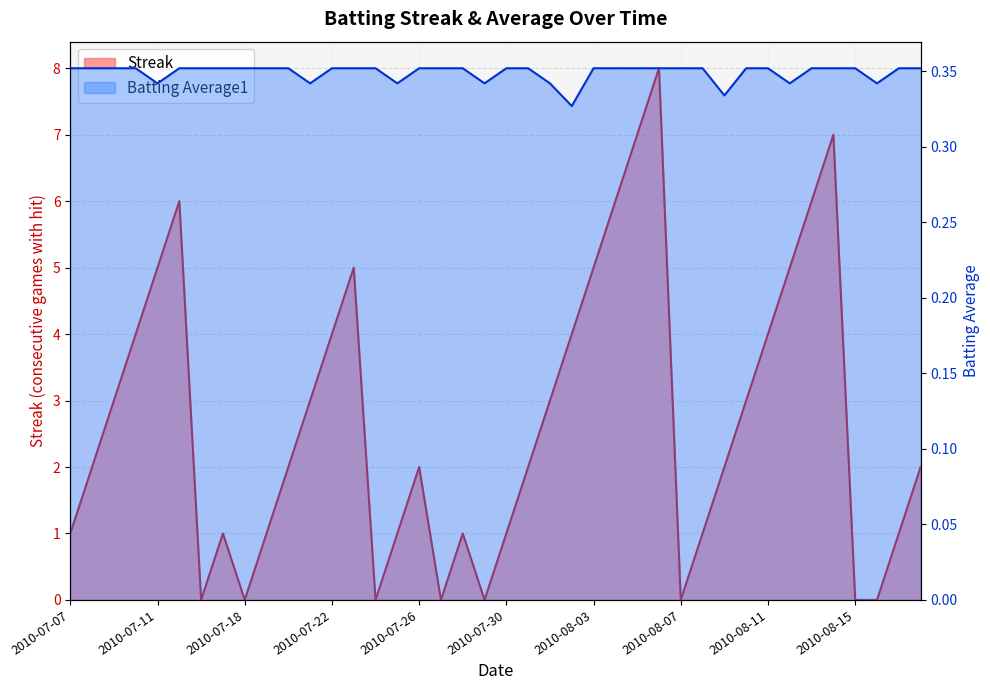

Is it true that Streak equals 3.2 at 2010-07-11?

False